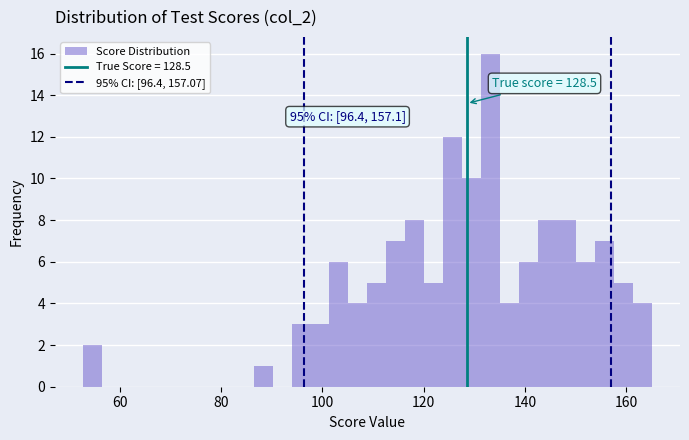

Around what value on the x-axis is the tallest bar? Give the approximate position of its centre, as read against the axis.

134